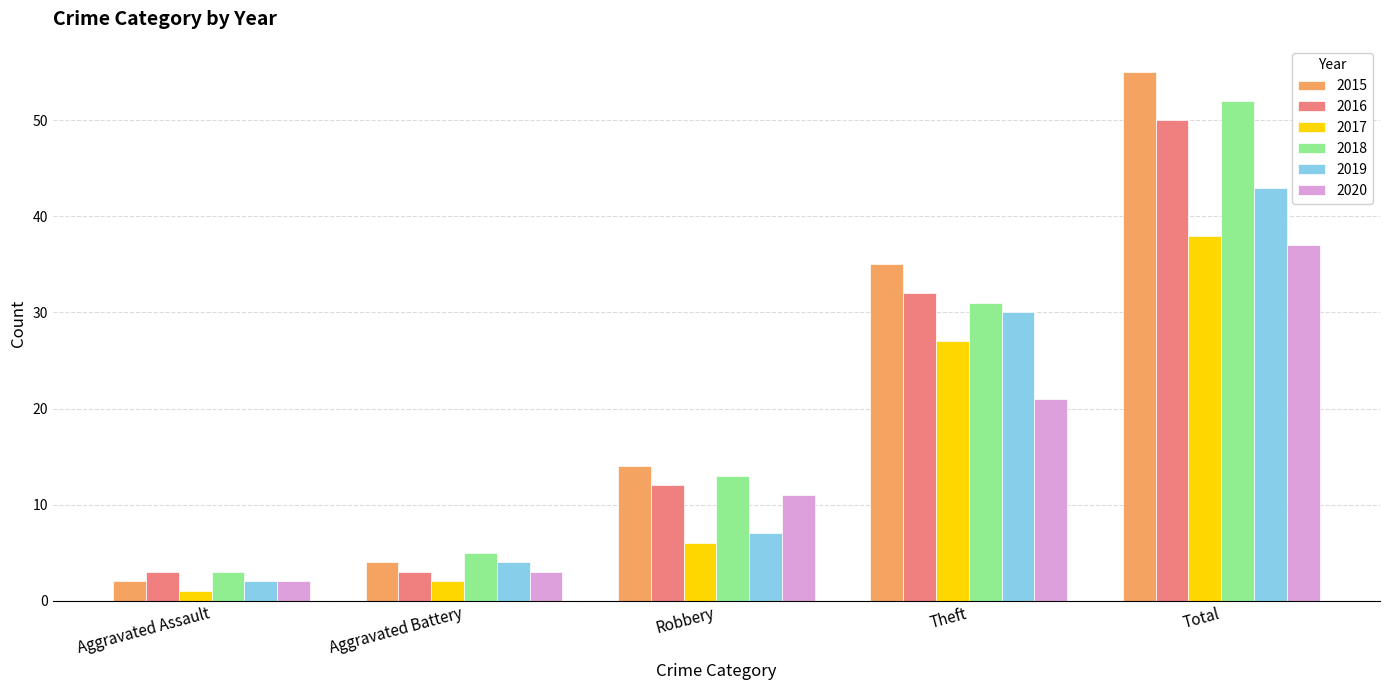

Which category has the lowest value across all series?

Aggravated Assault